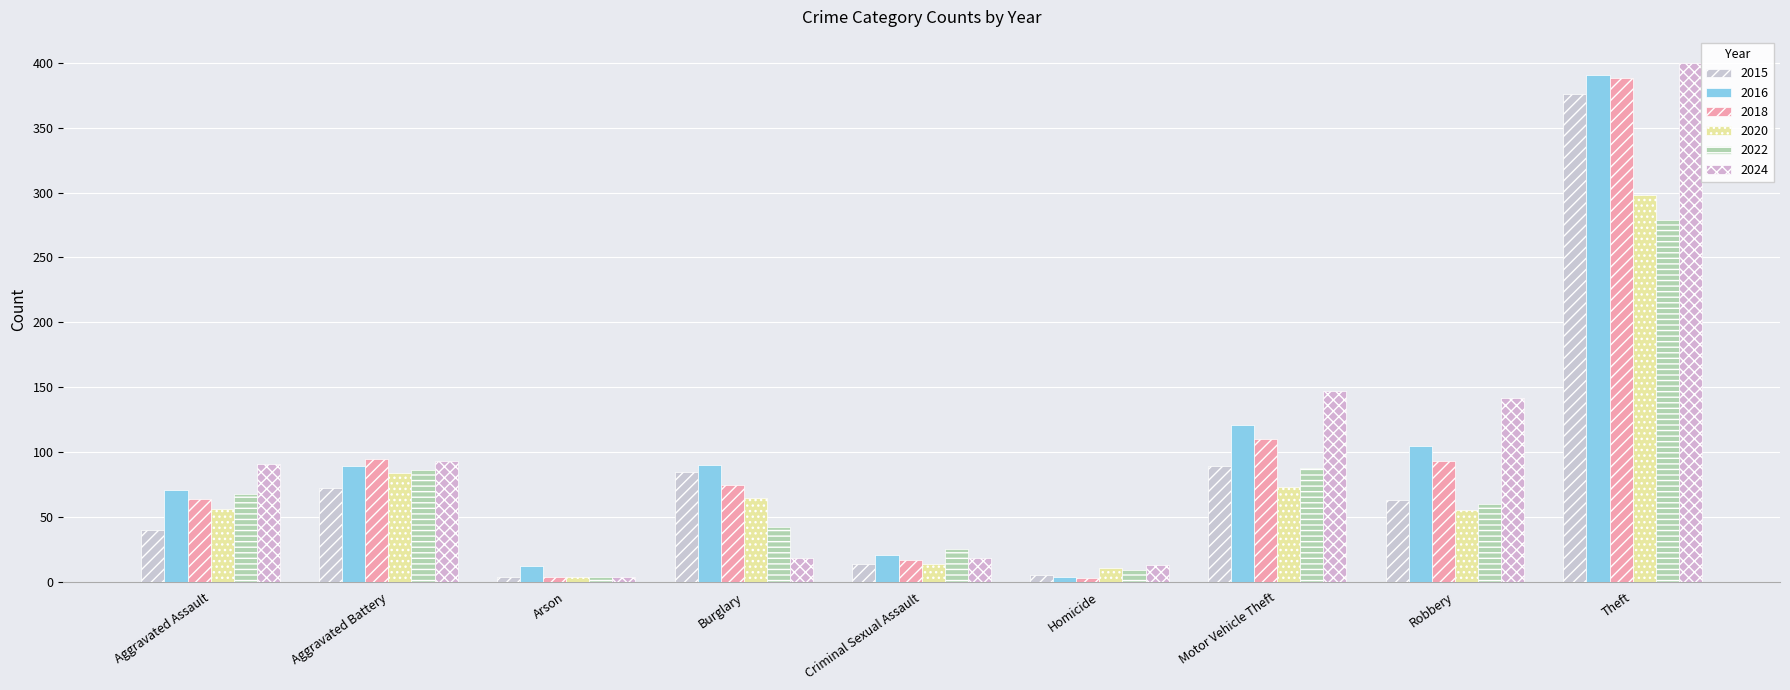

What is the label of the 1st bar from the right?

Theft